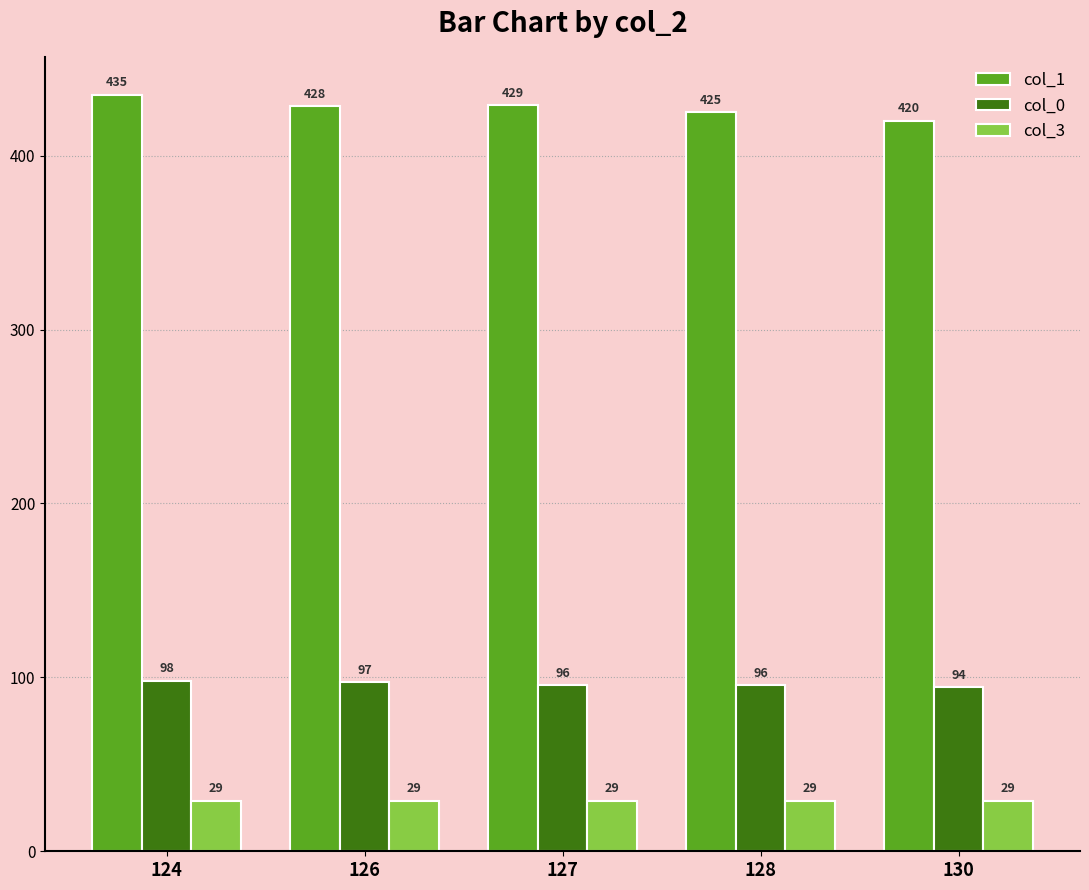

What is the difference between the second highest and minimum values in the col_1 series?

8.8